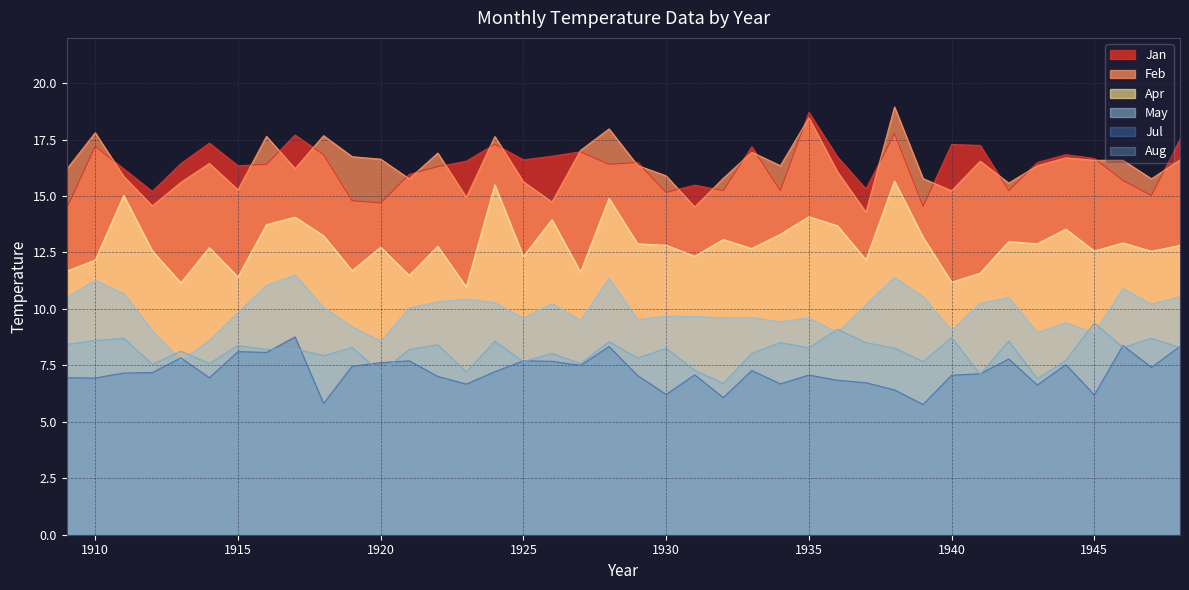

Rank the series at 1915 from highest to lowest value.

Jan, Feb, Apr, May, Aug, Jul